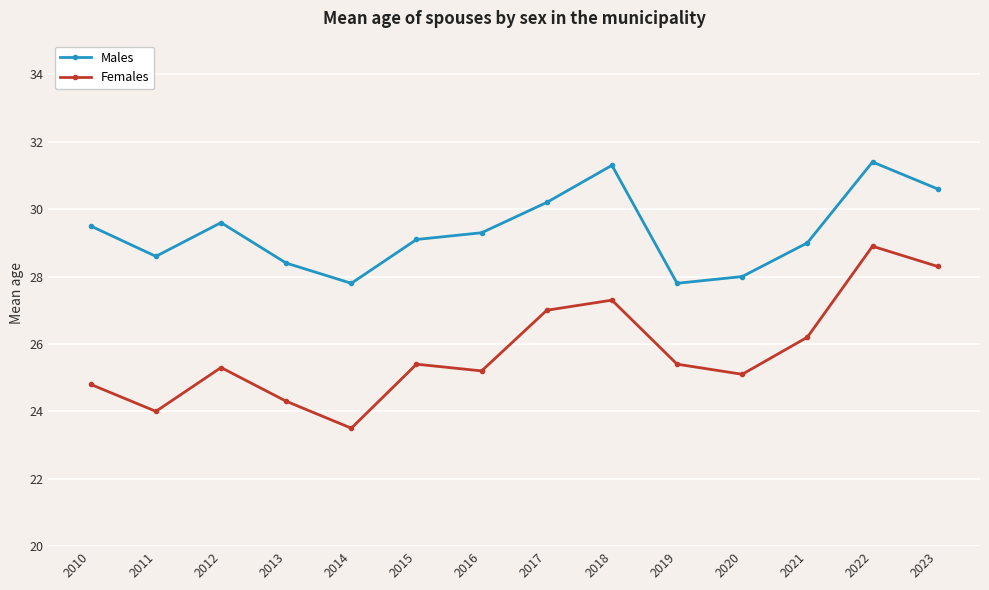

Which series has the widest spread of values?

Females